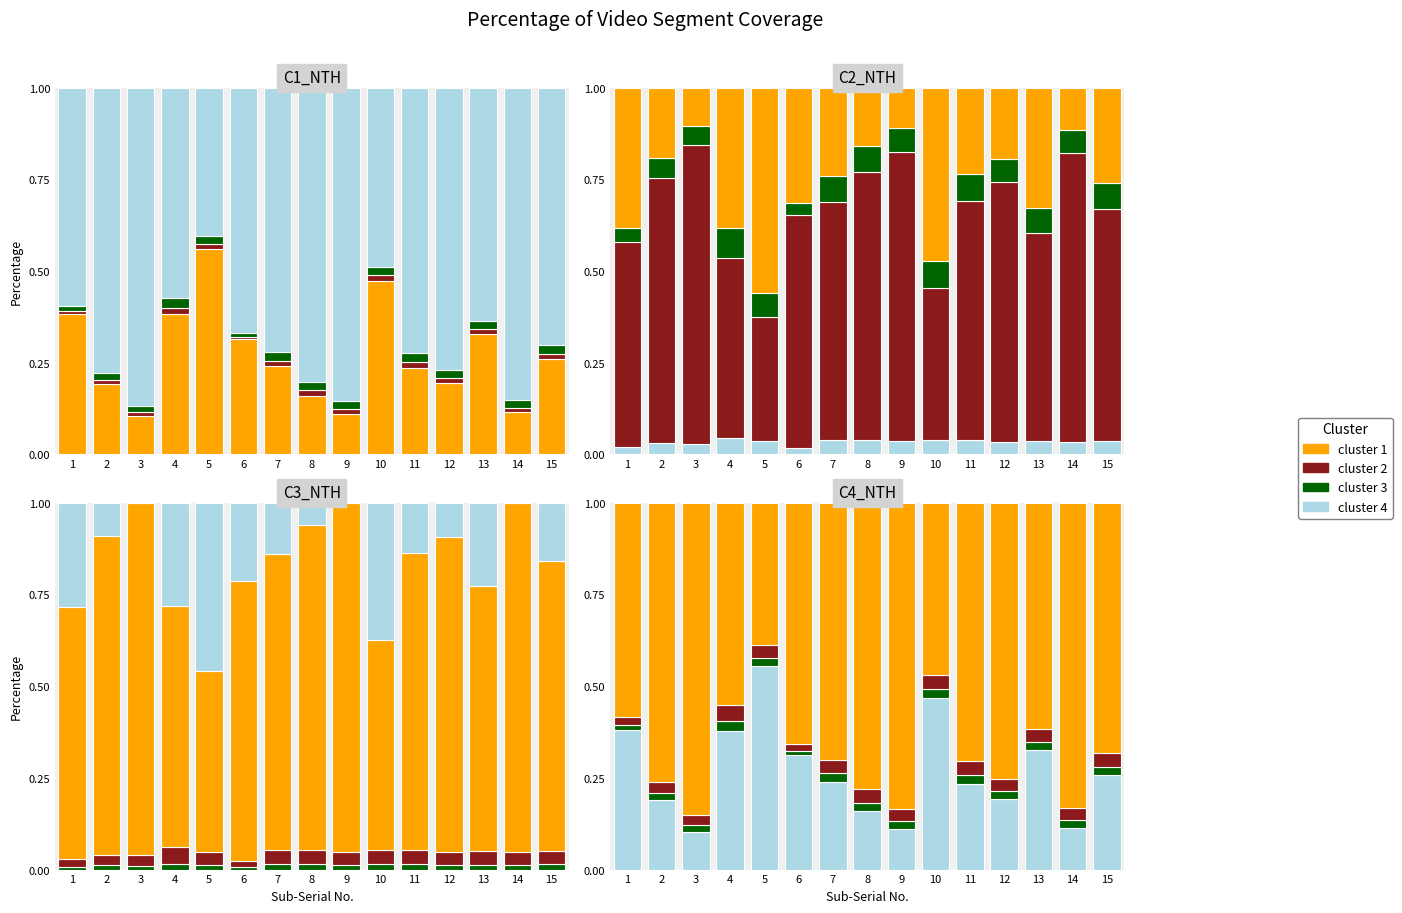

Rank the series at 7 from highest to lowest value.

cluster 4, cluster 1, cluster 3, cluster 2